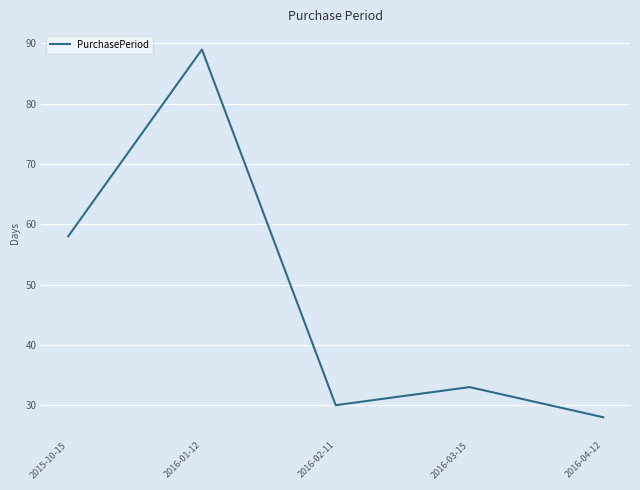

How many series are shown in this chart?

1